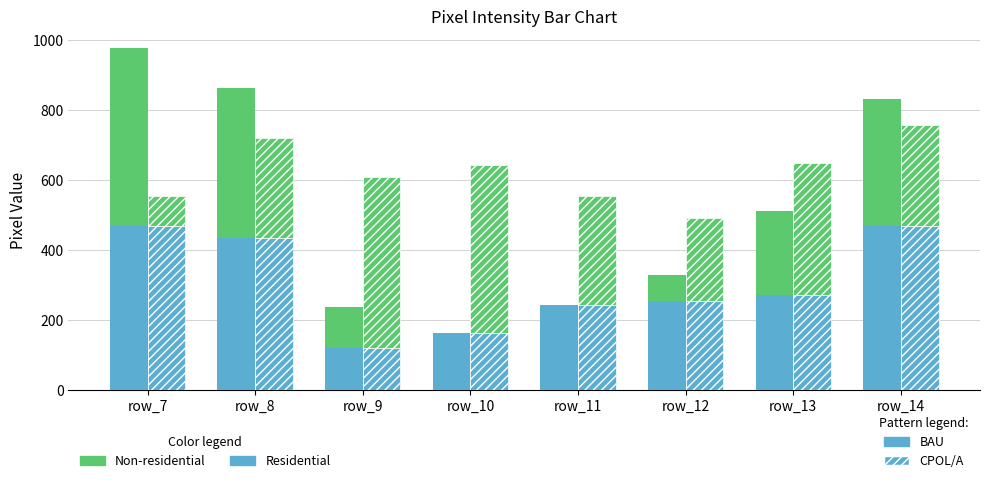

Is it true that Residential equals 82 at row_11?

False